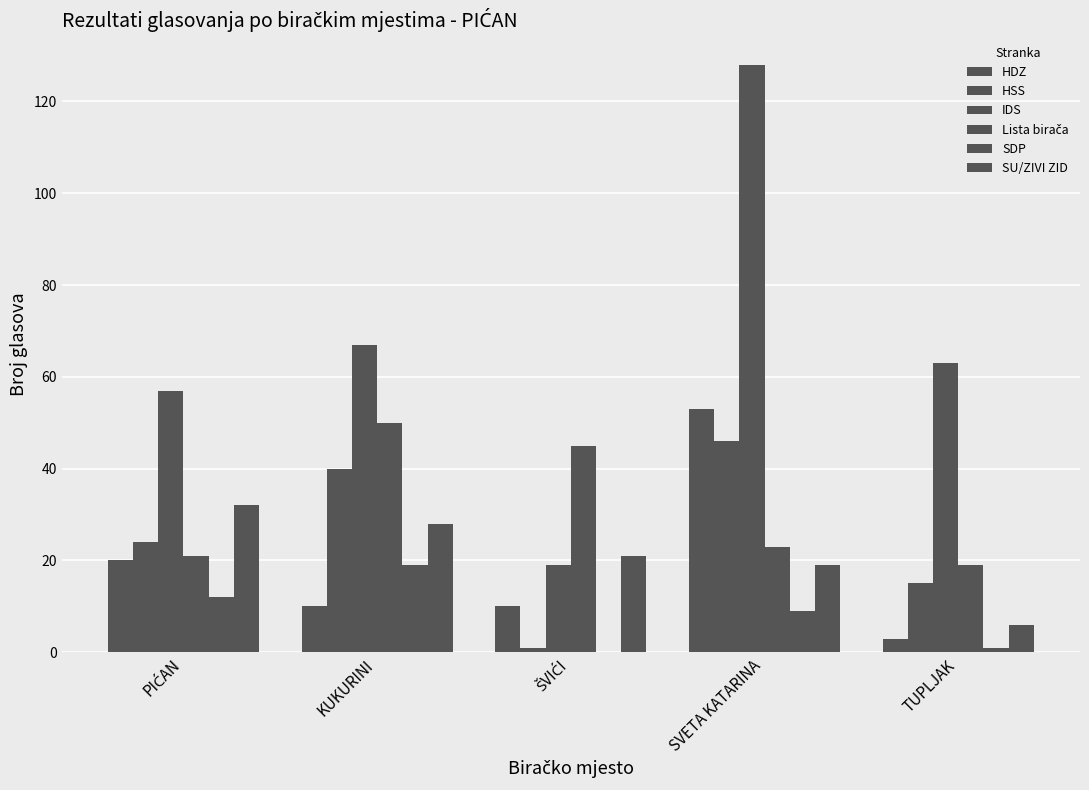

Count the number of categories in the chart.

5